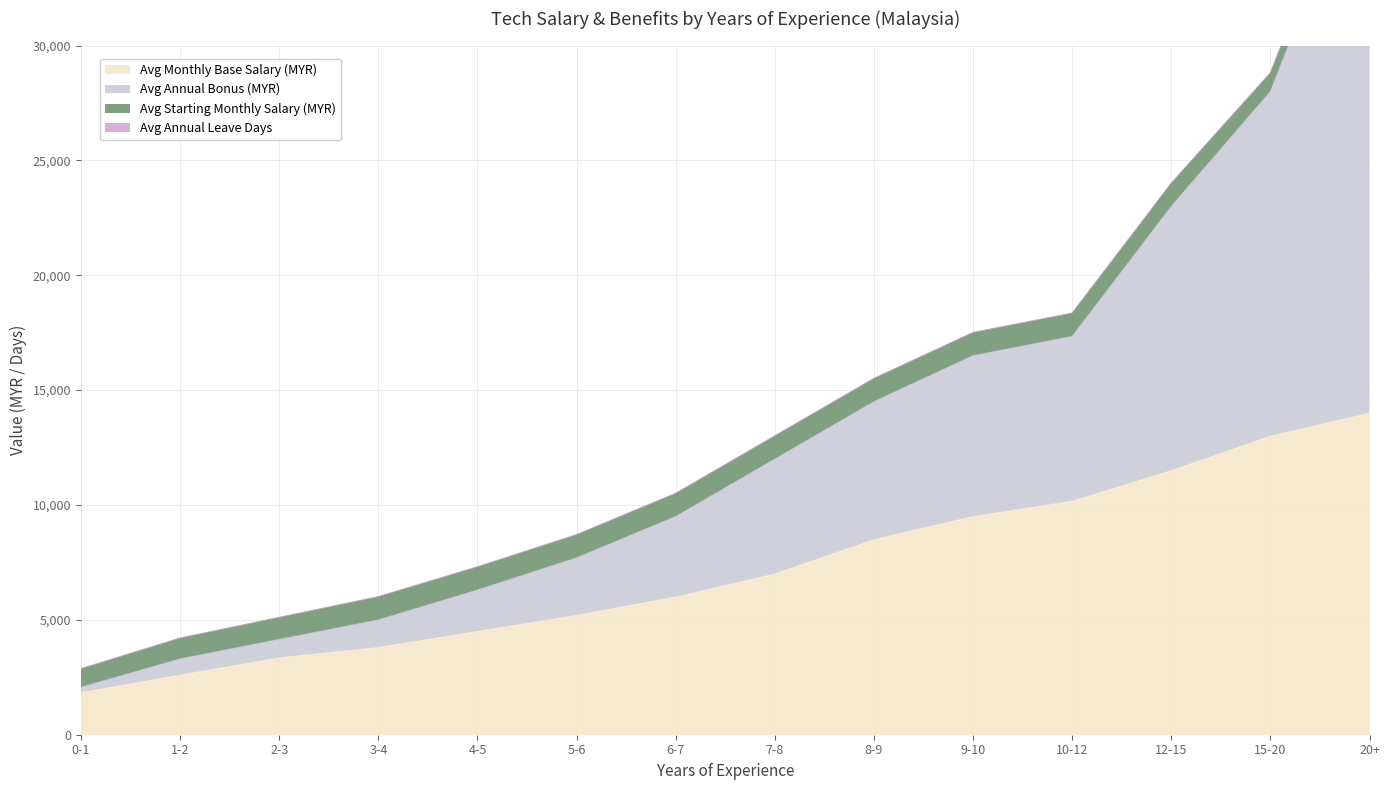

What is the difference between the highest and lowest values at 20+?

25000